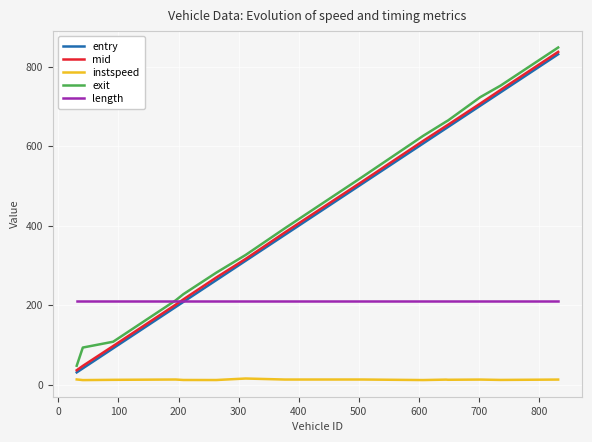

How many intersections are there between entry and length?

1